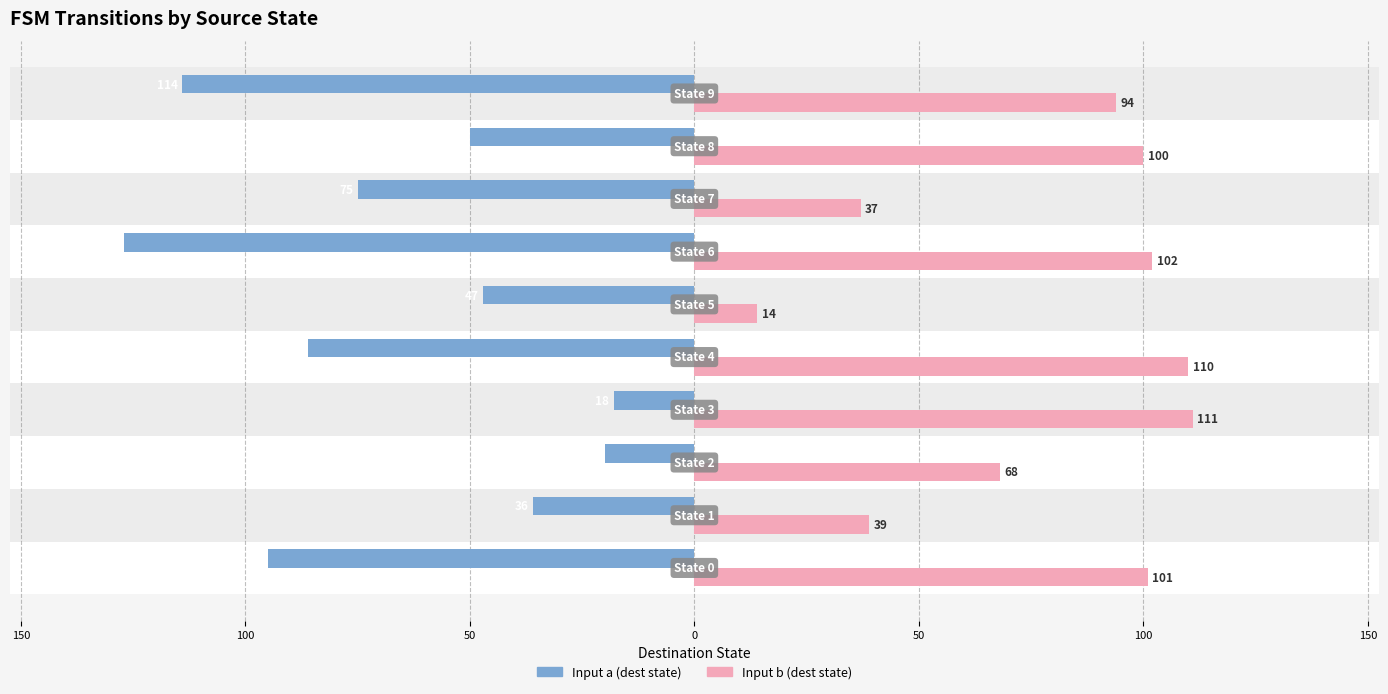

What is the maximum value for Input b (dest state)?

111